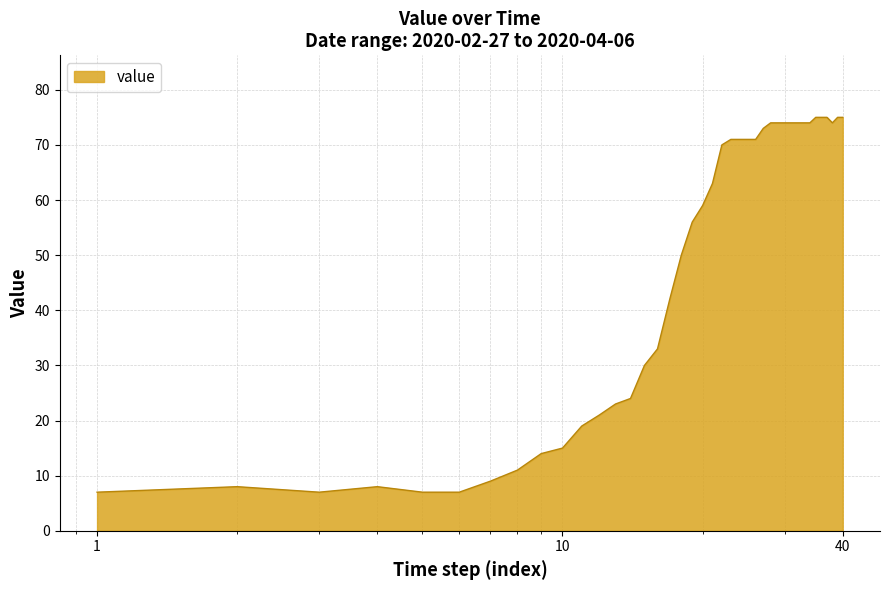

What is the minimum value shown in the chart?

7